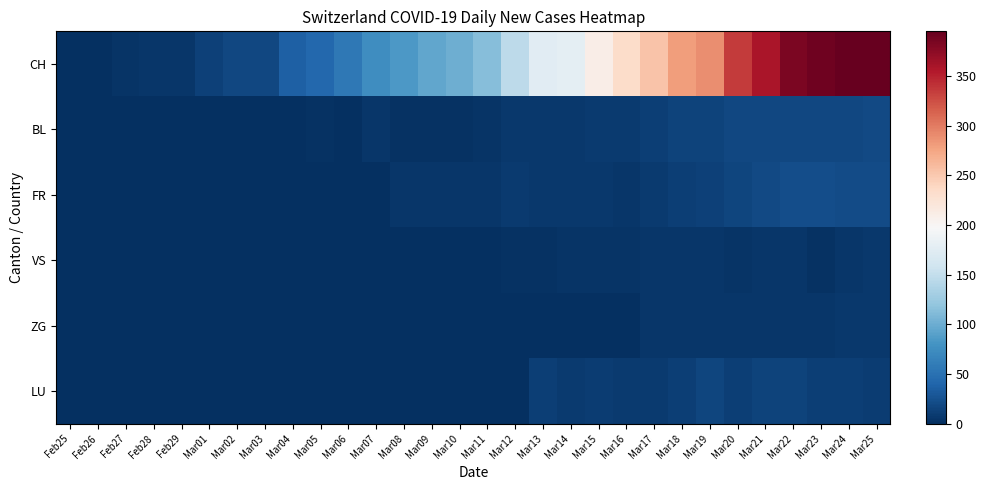

How many series are shown in this chart?

6